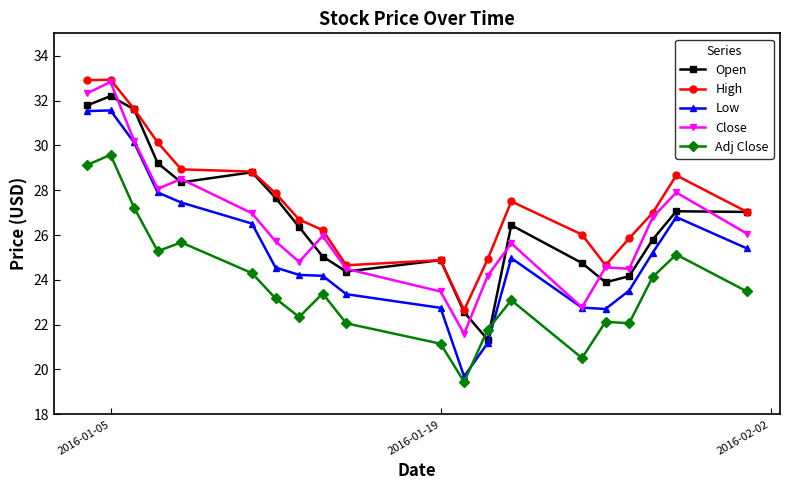

How many values in the Open series are below 26?

9